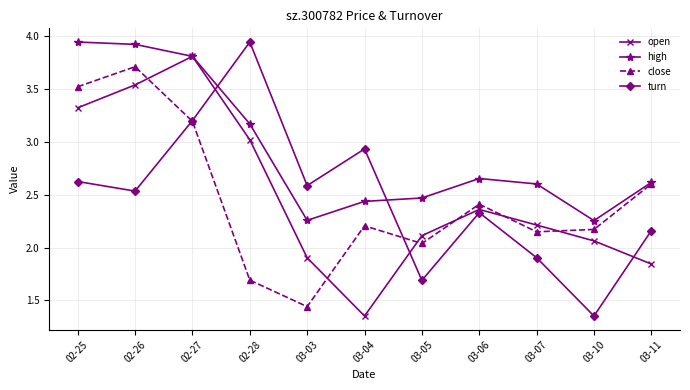

What is the highest value of the close series?

3.7